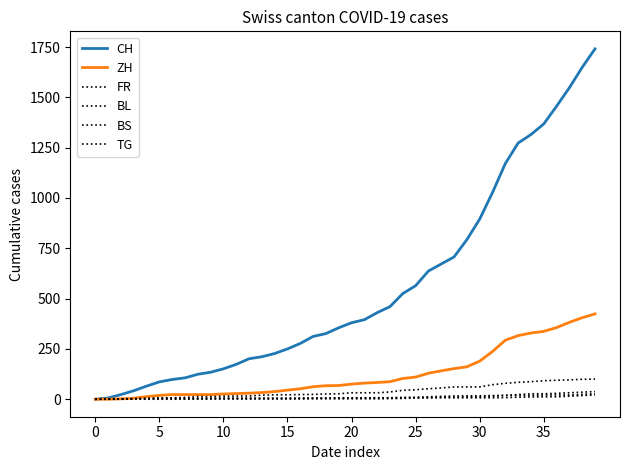

Which series has the largest total across all categories?

CH